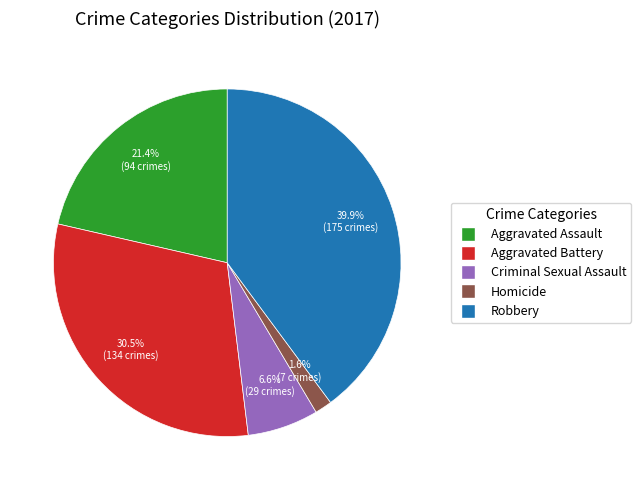

How many segments does this pie chart have?

5